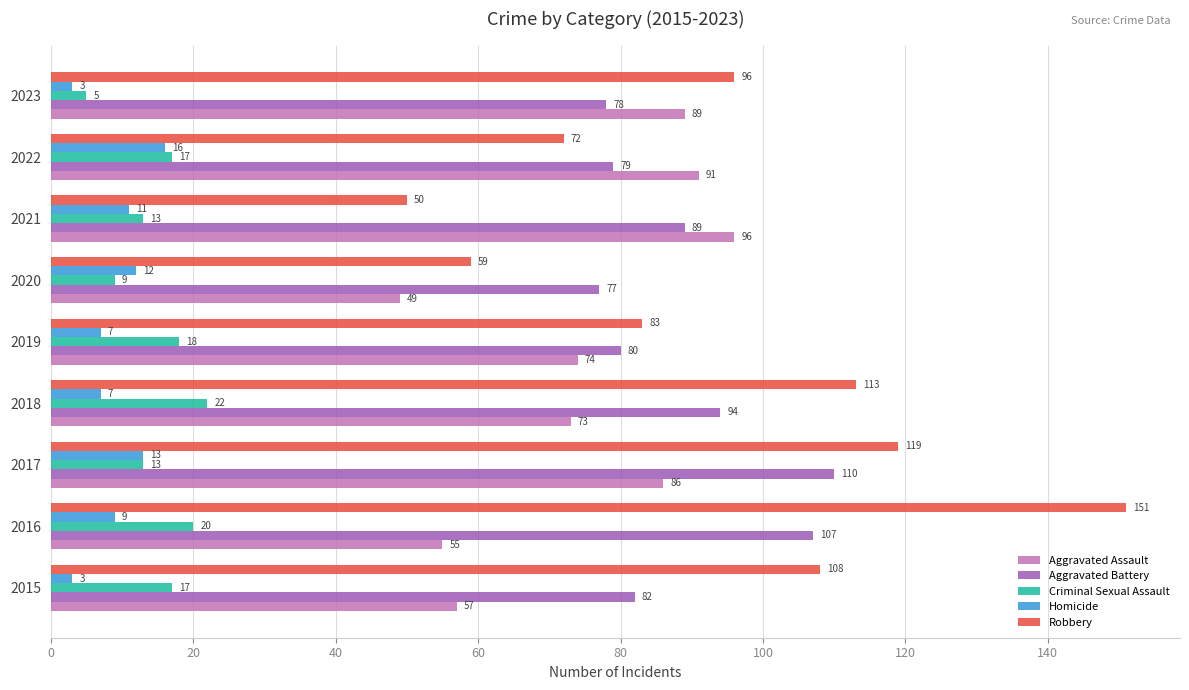

The value of Aggravated Battery at 2018 is 94. True or false?

True